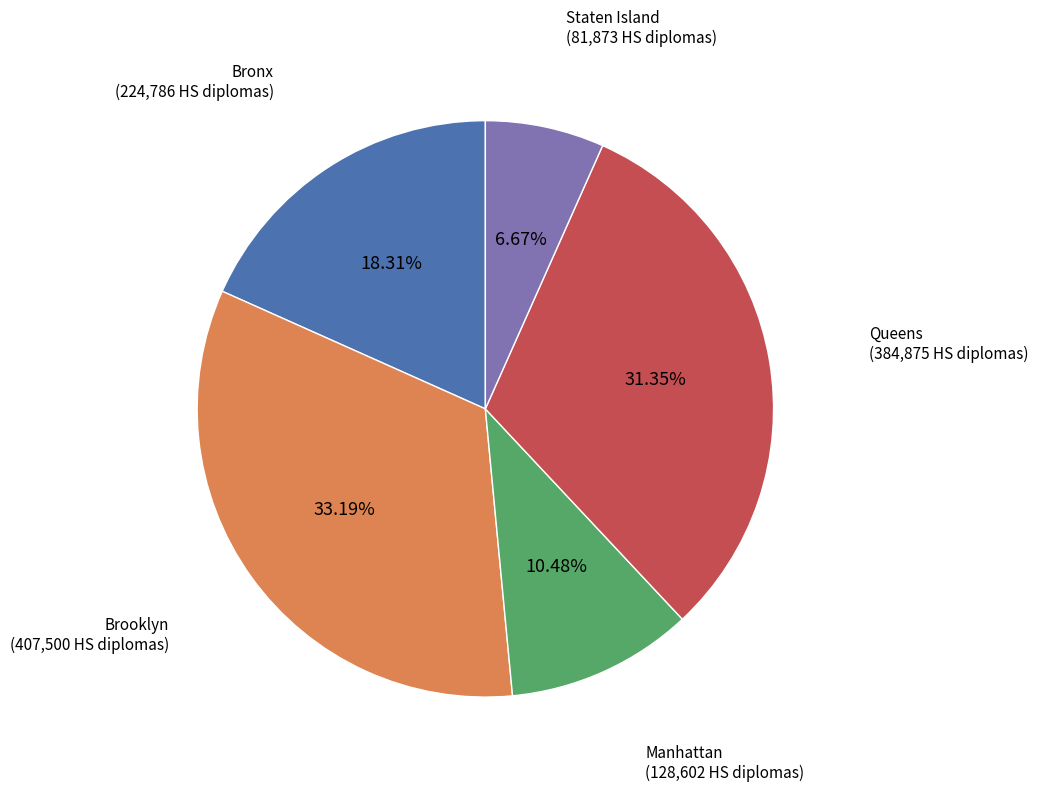

Which slice is the largest?

Brooklyn